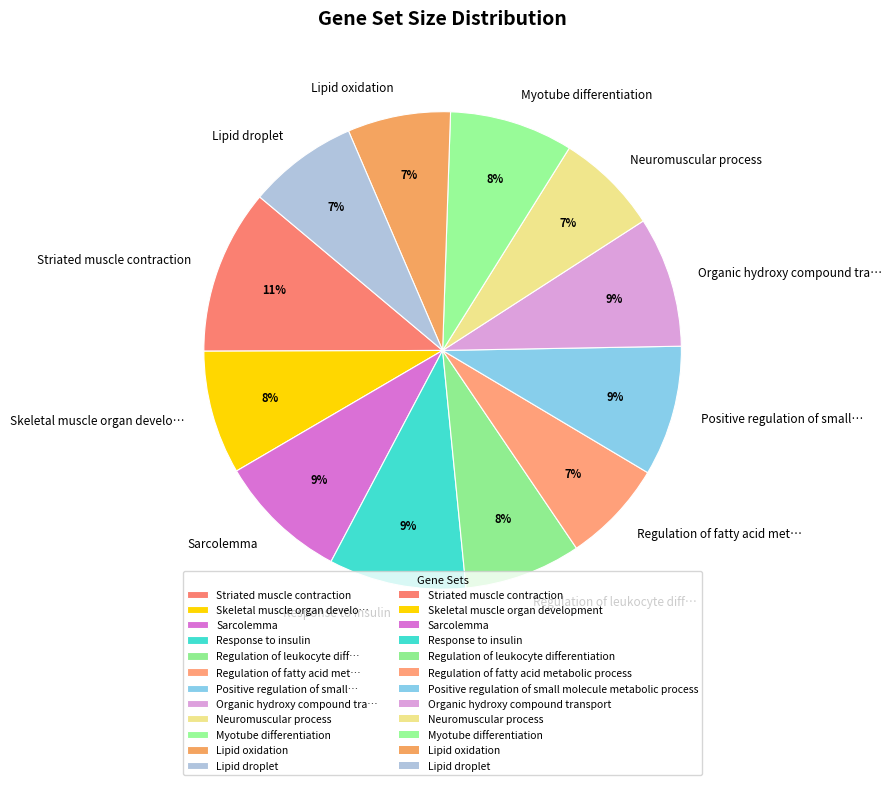

To the nearest percent, what portion does Sarcolemma represent?

9%